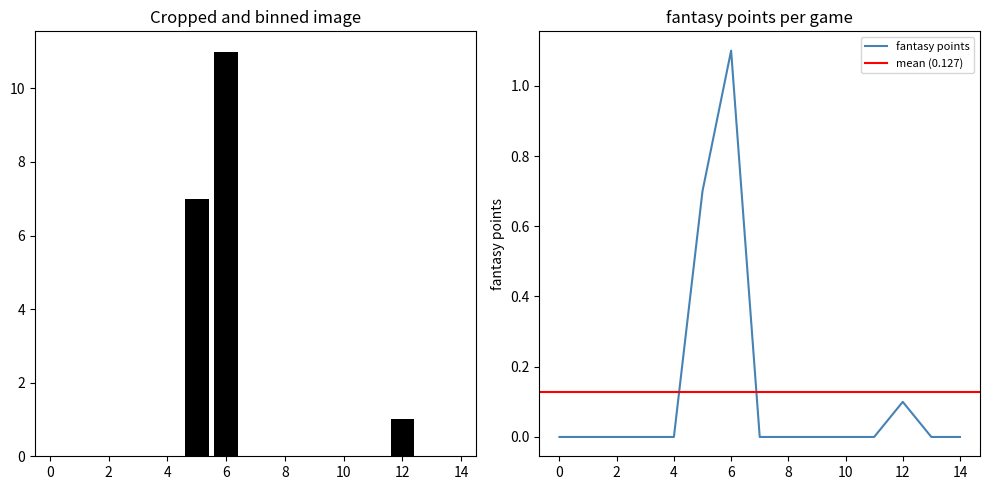

Is the value of rec_td at 11 greater than the value of rec_yds at 14?

No